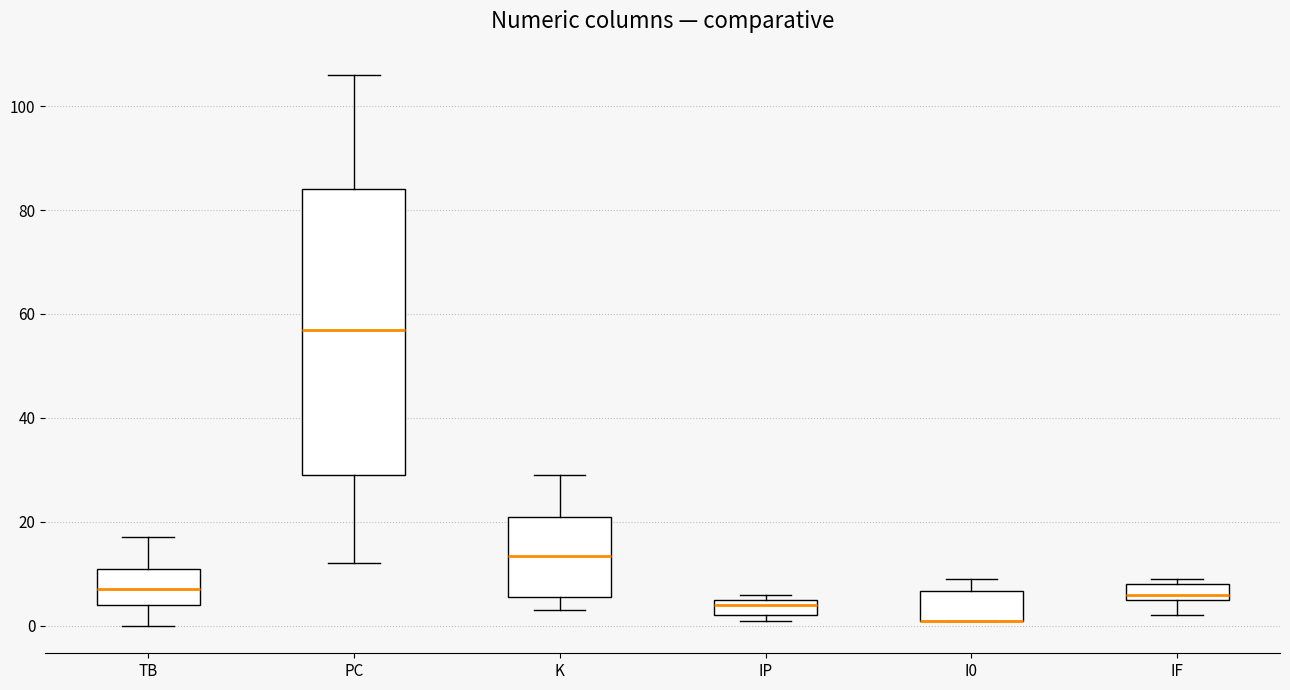

Which box is the tallest, from its lower edge to its upper edge?

PC